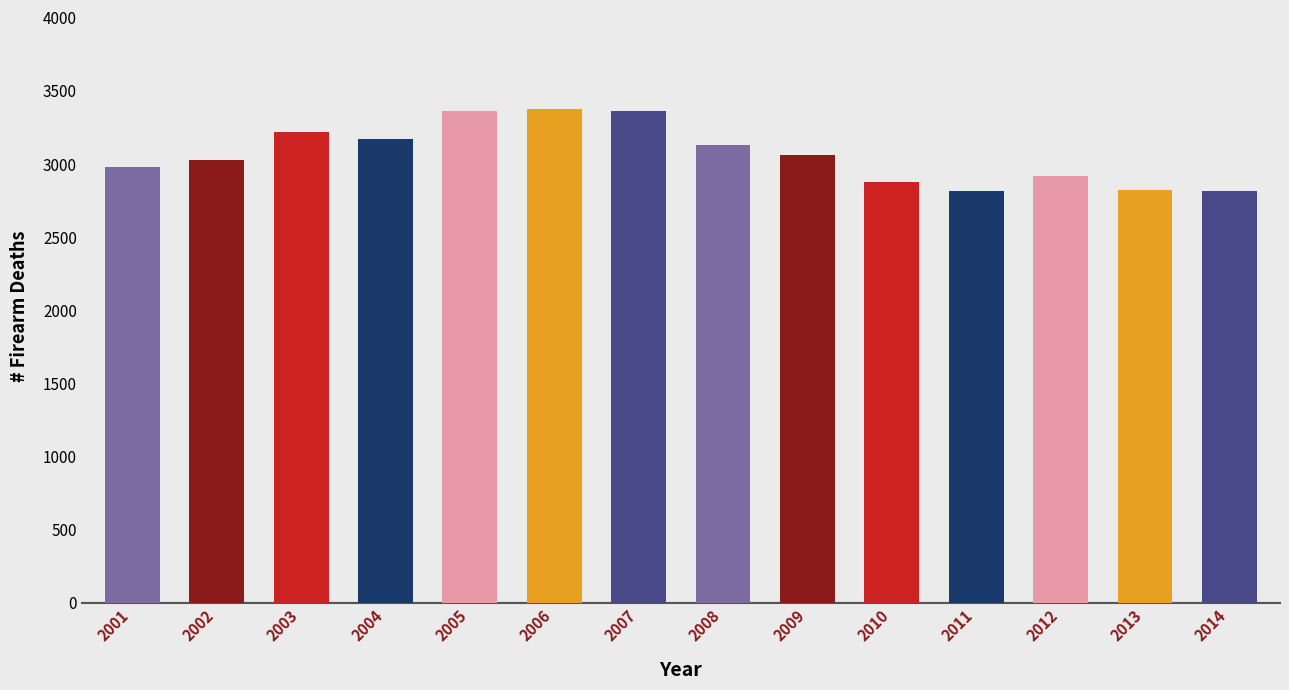

How many bars are there in total?

14